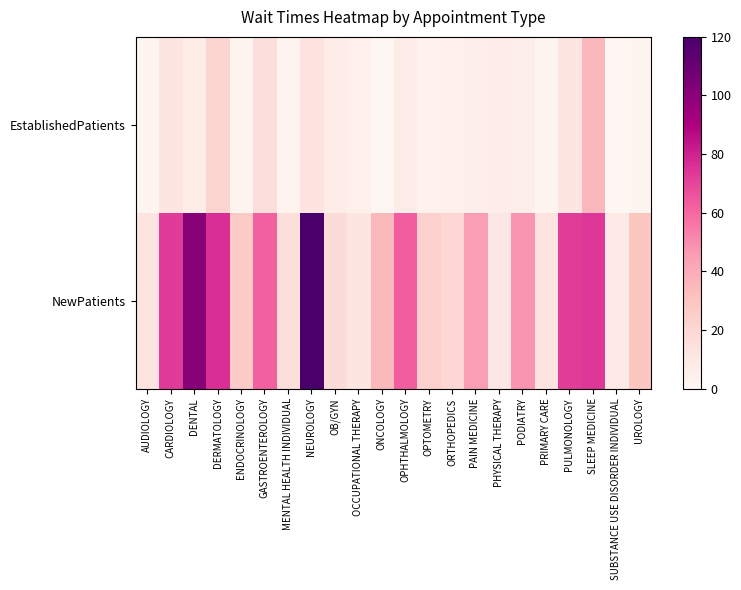

What is the total value across all series at OPHTHALMOLOGY?

70.4